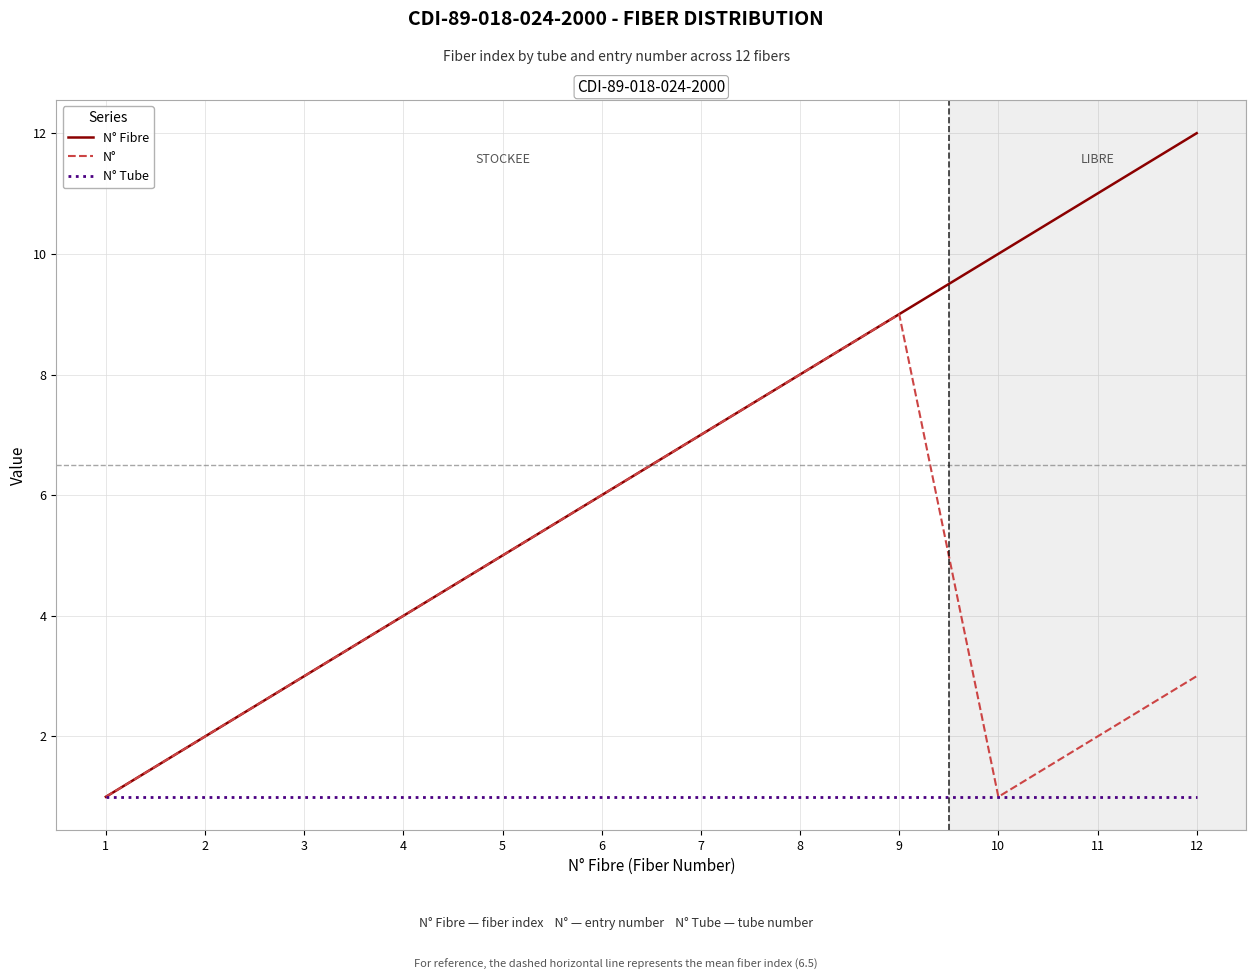

What value does the N° series have at 3?

3